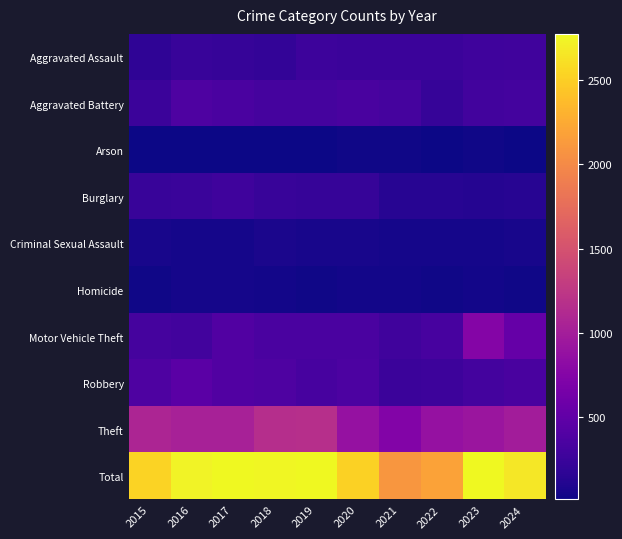

Rank the series by their maximum value, from highest to lowest.

Total, Theft, Motor Vehicle Theft, Robbery, Aggravated Battery, Aggravated Assault, Burglary, Criminal Sexual Assault, Homicide, Arson